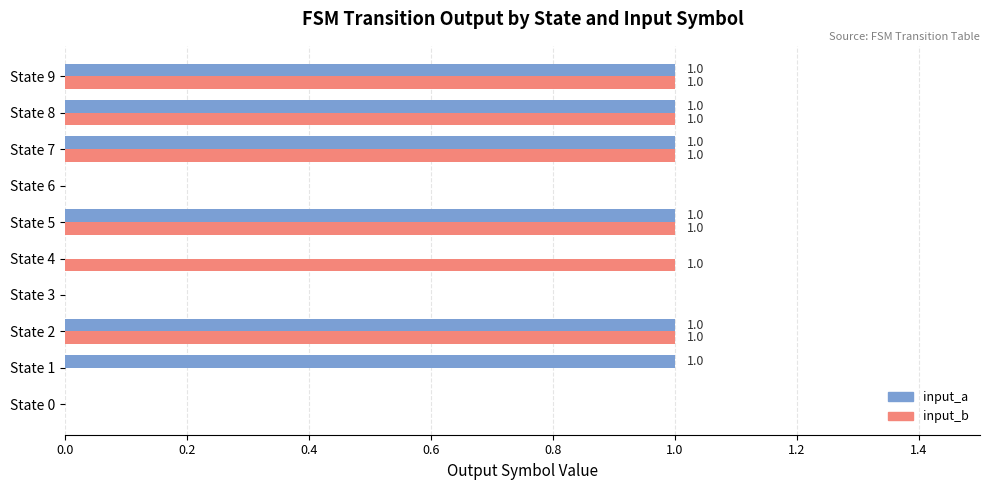

How many data points does each series have?

10